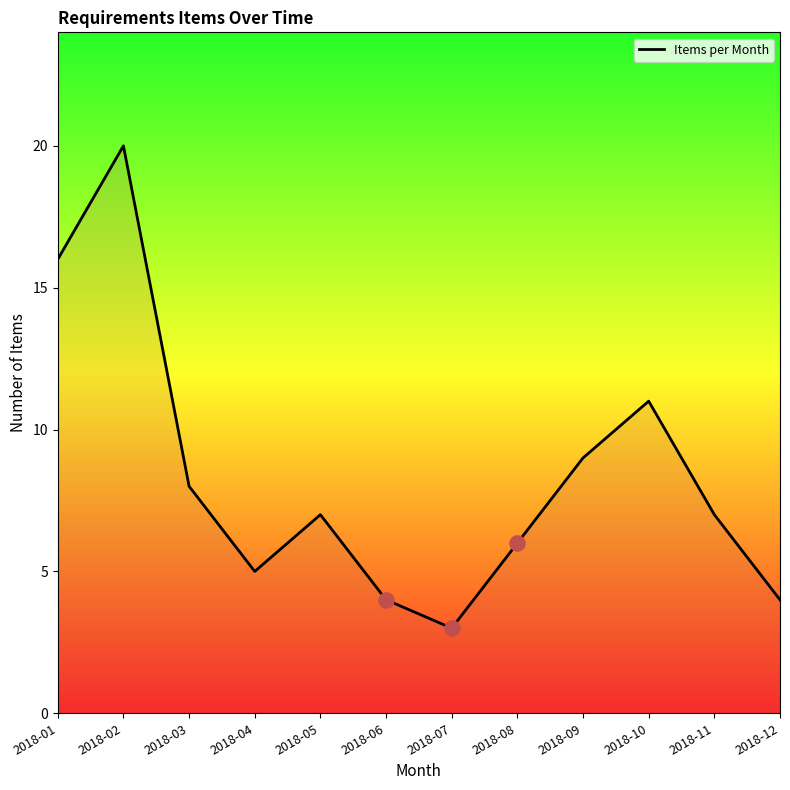

Between 2018-04 and 2018-09, which is larger?

2018-09